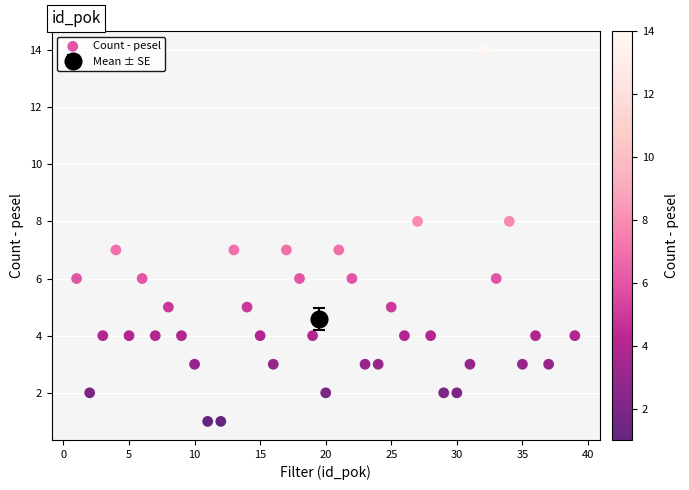

What is the range of X values (max minus min)?

38